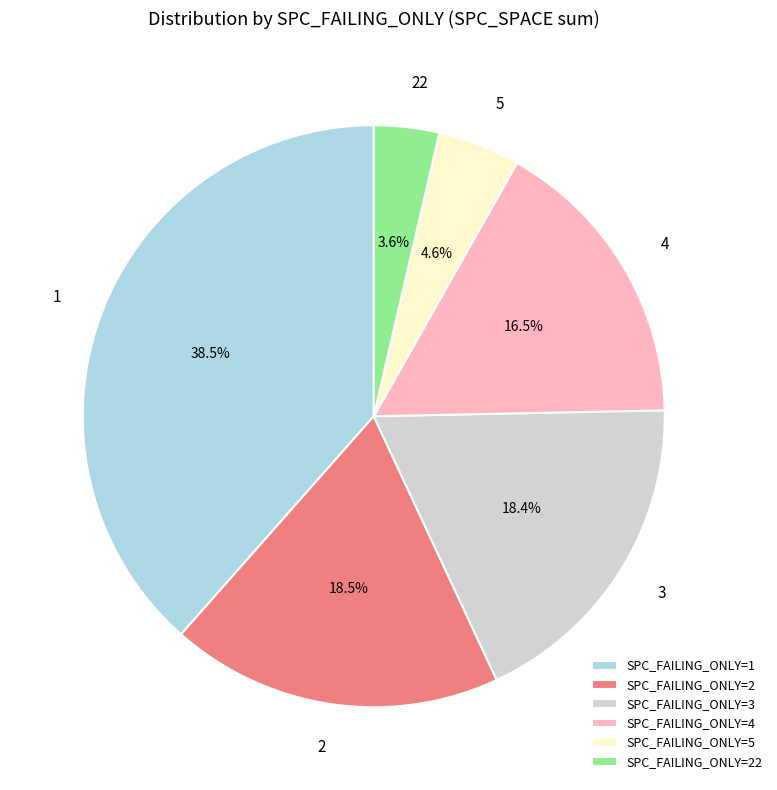

What is the ratio of the value at 3 to the value at 1?

0.5